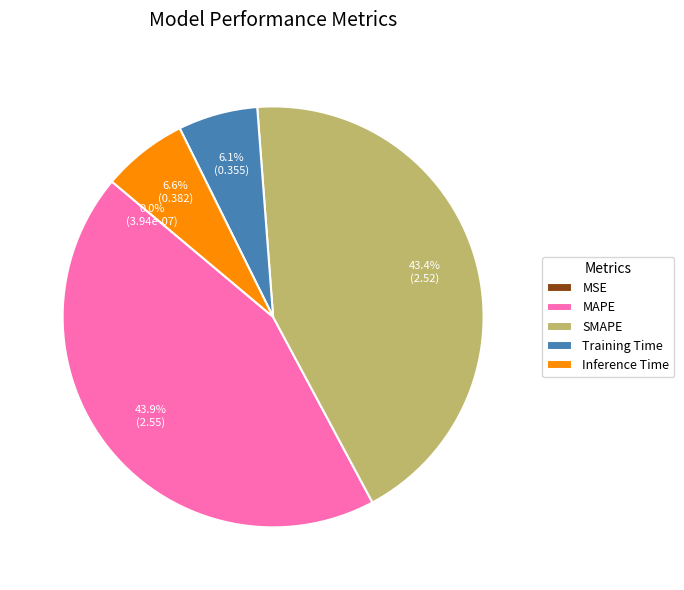

How much of the chart is everything except SMAPE?

56.6%